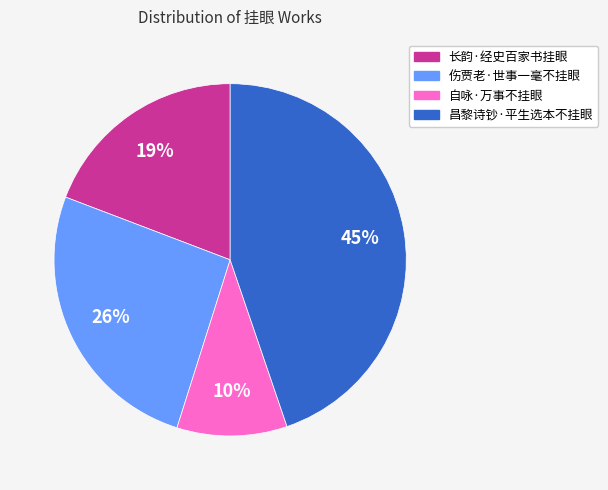

To the nearest percent, what is the difference between the largest and smallest slice percentages?

35%